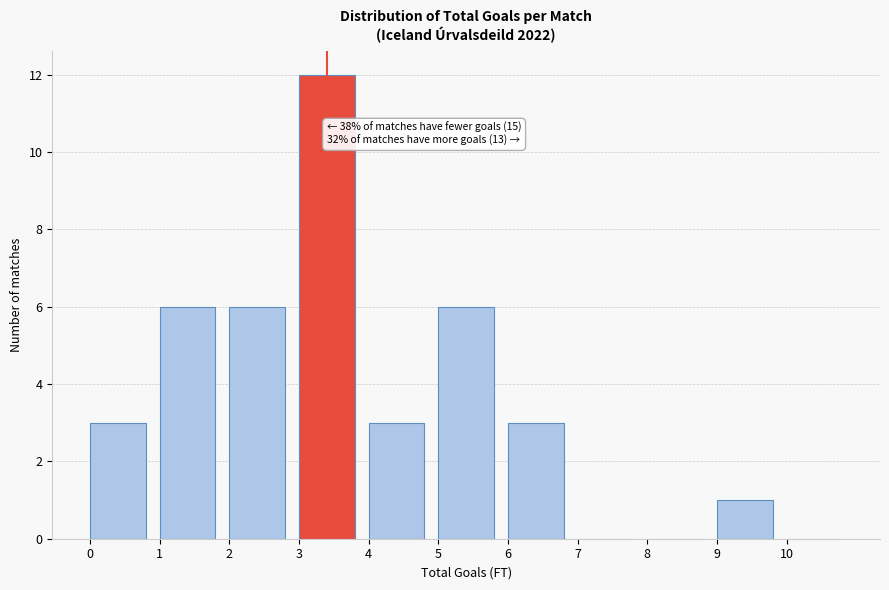

Which range on the x-axis has the tallest bar?

3 to 4